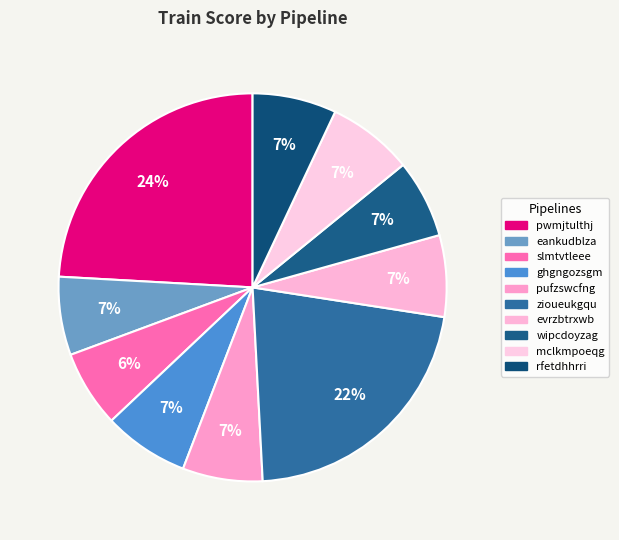

How many segments does this pie chart have?

10